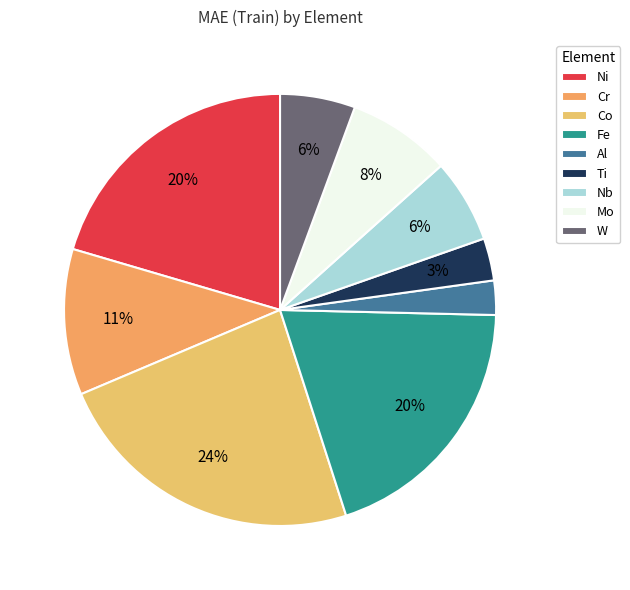

Does Nb account for over 50% of the chart?

No